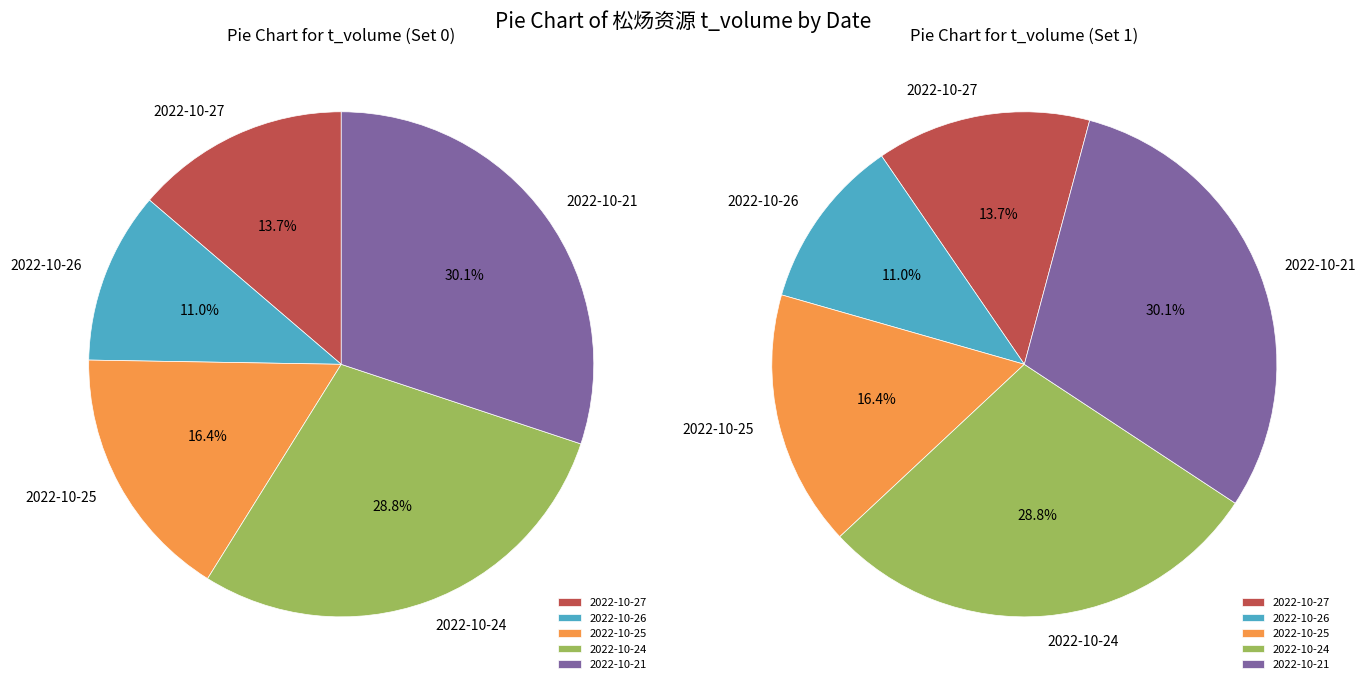

How many slices are in this pie chart?

5